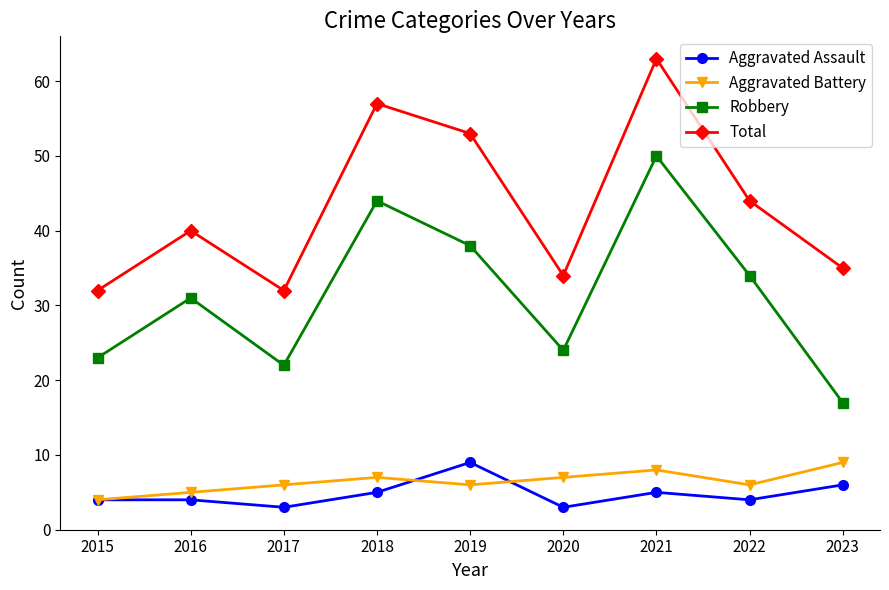

How many categories are shown in the chart?

9